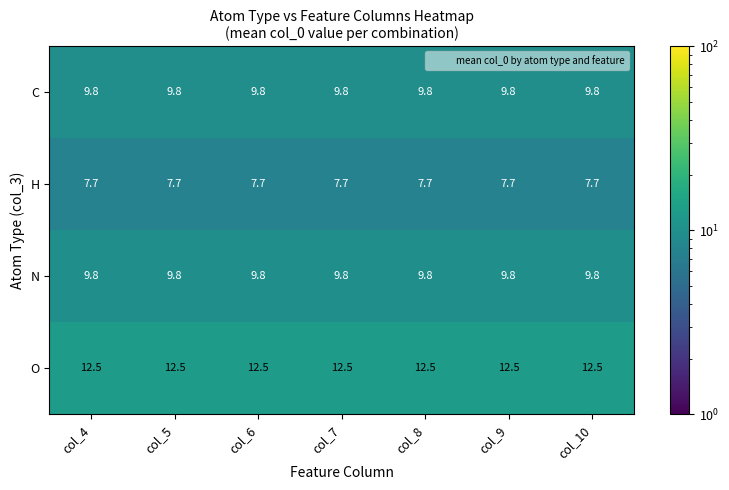

Which series has the largest total across all categories?

O